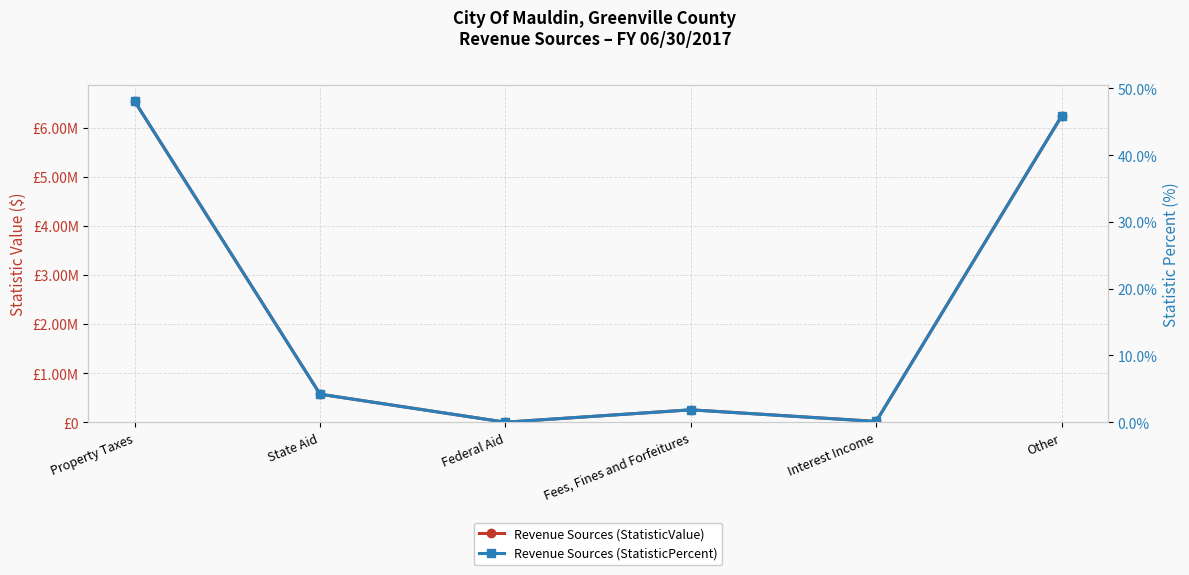

What are all the series names shown in the legend?

Revenue Sources (StatisticValue), Revenue Sources (StatisticPercent)